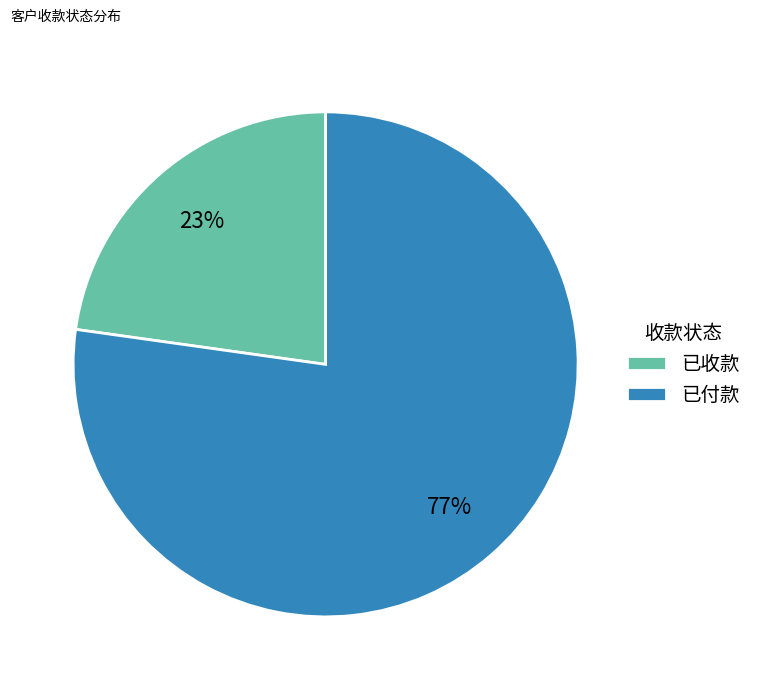

Is the sum of 已收款 and 已付款 greater than half?

Yes